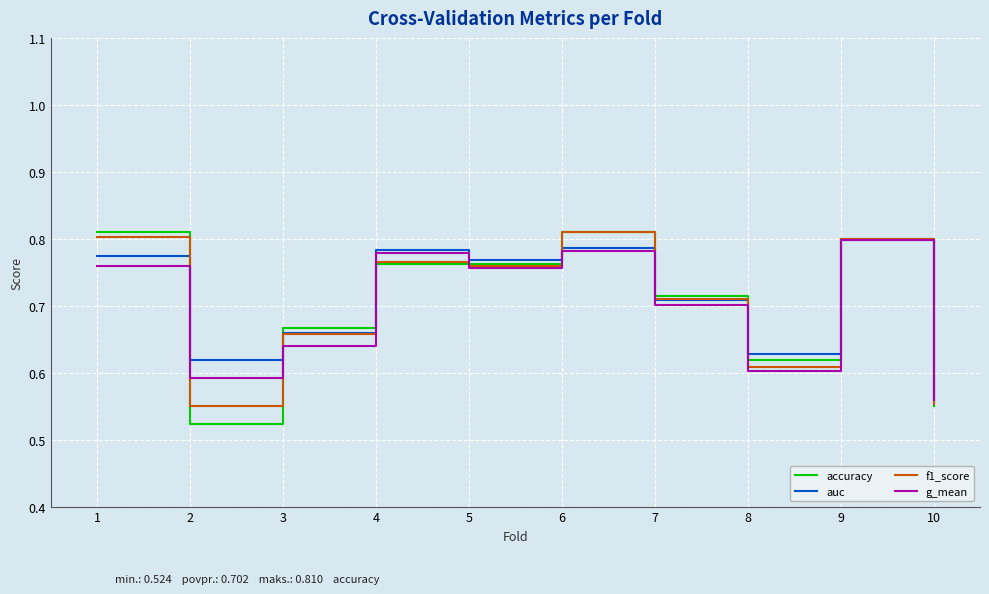

Is it true that f1_score equals 0.6 at 10?

True